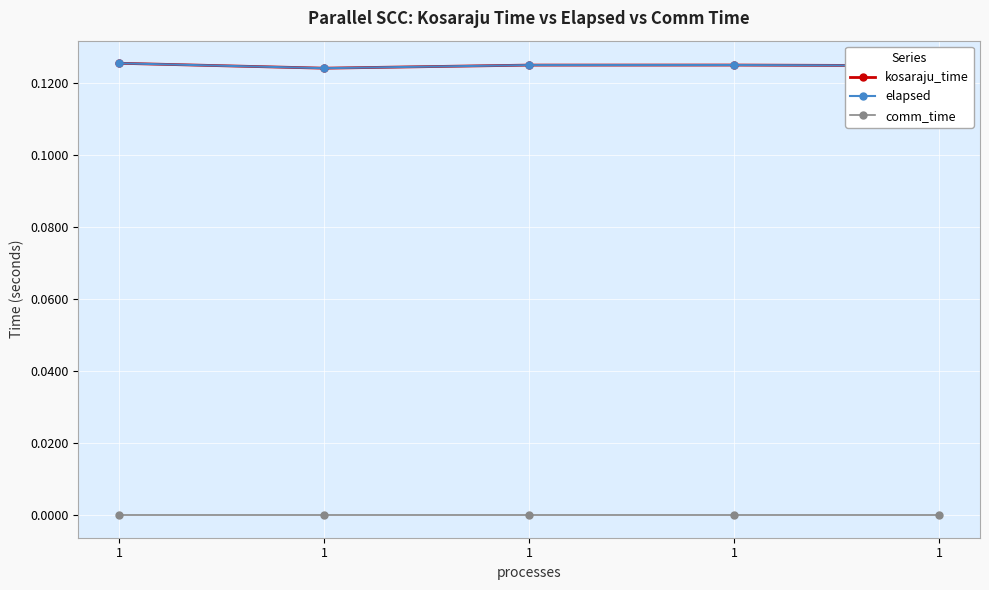

Is this an area chart (filled region under the line)?

No